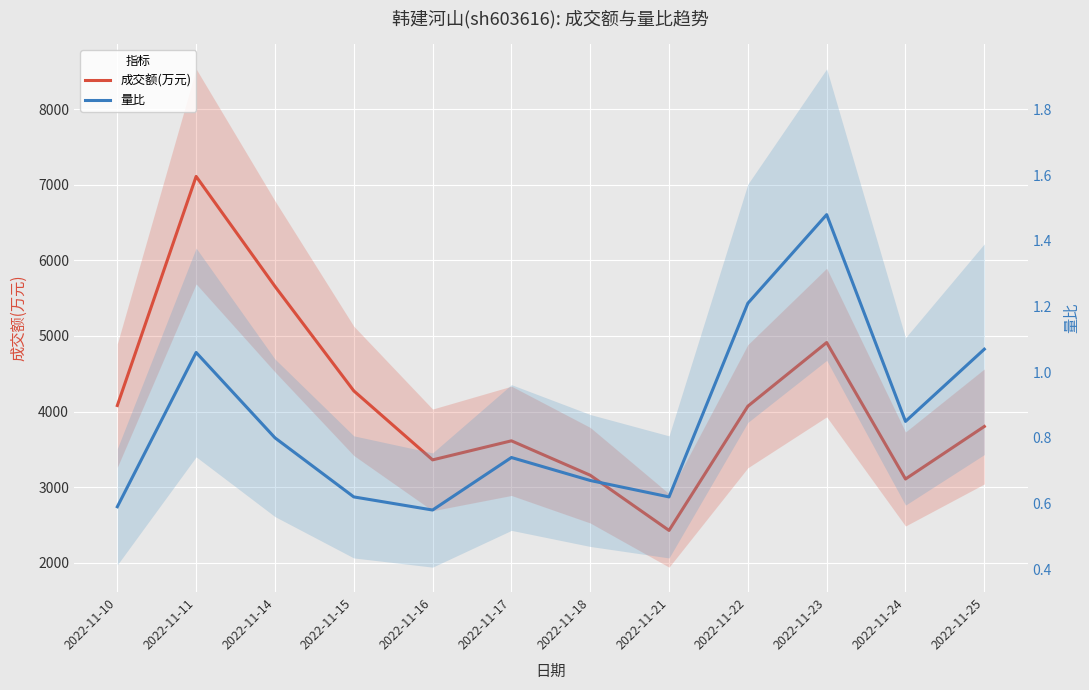

What is the sum of all 成交额(万元) values?

49575.0